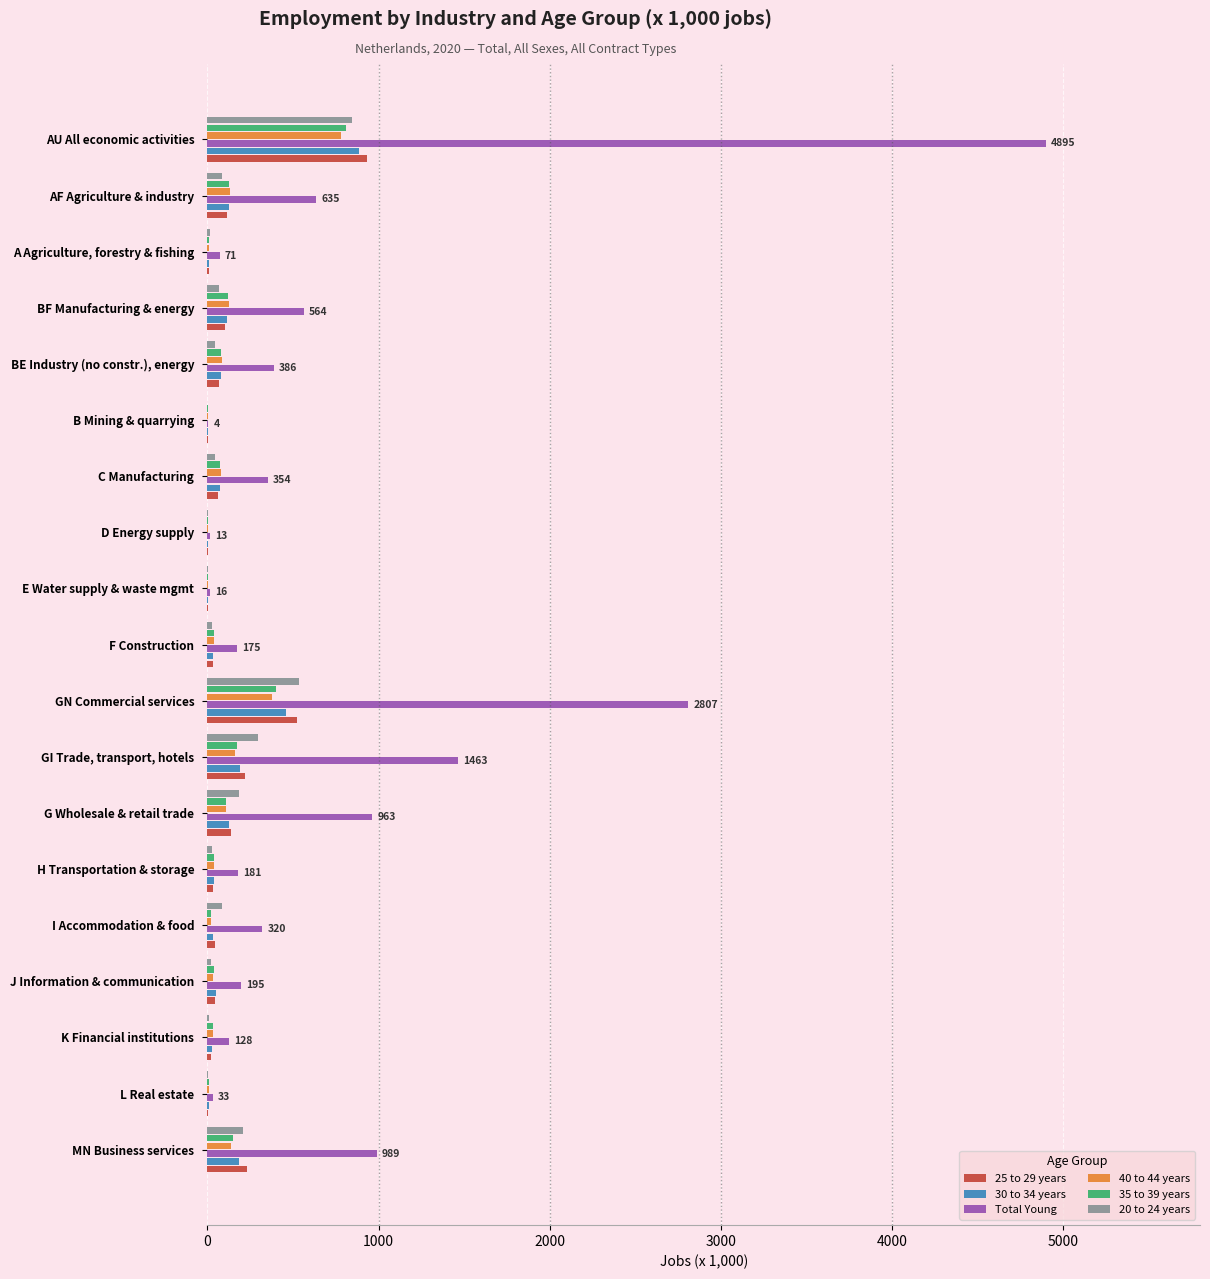

At which category does the chart reach its peak across all series?

AU All economic activities